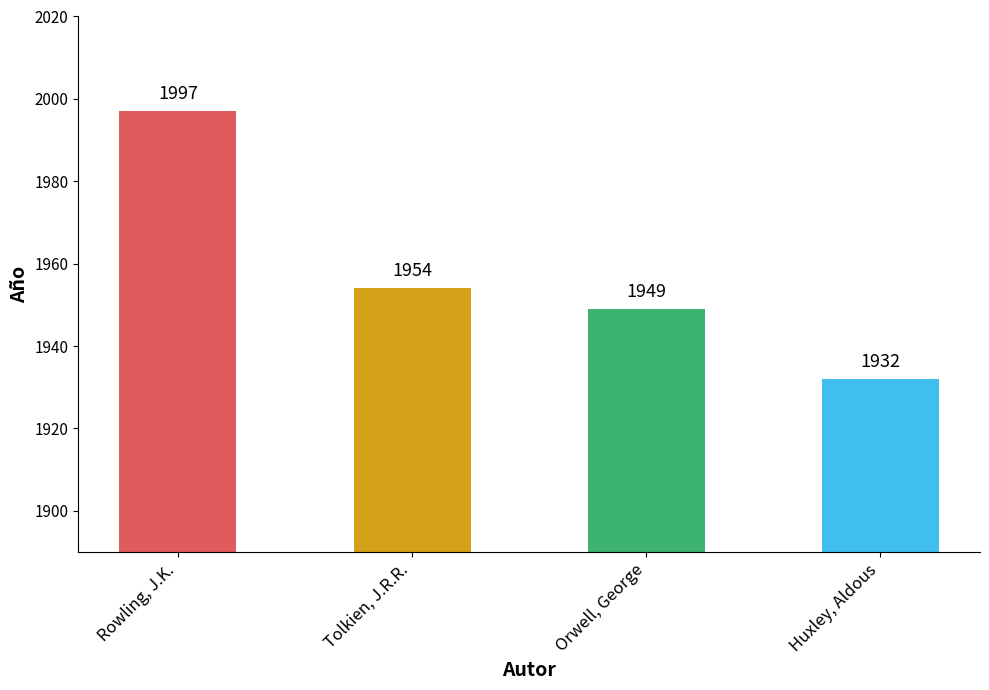

The value at Orwell, George is 1949. True or false?

True